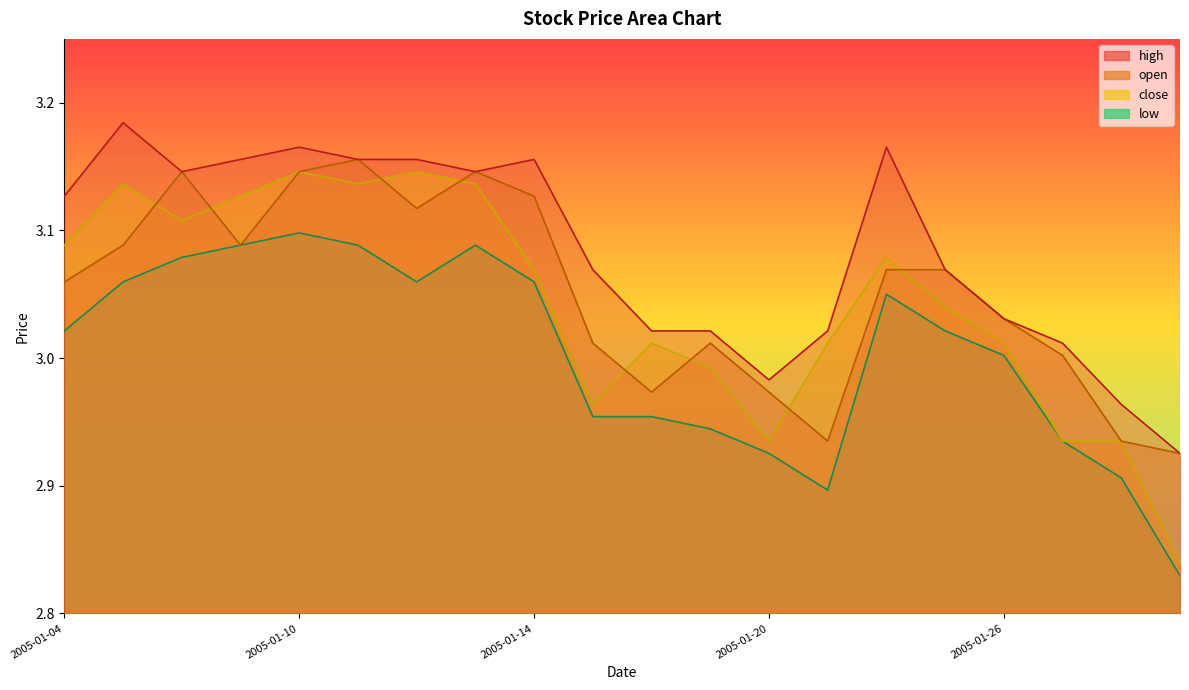

What is the difference between the maximum and second lowest values in the high series?

0.2